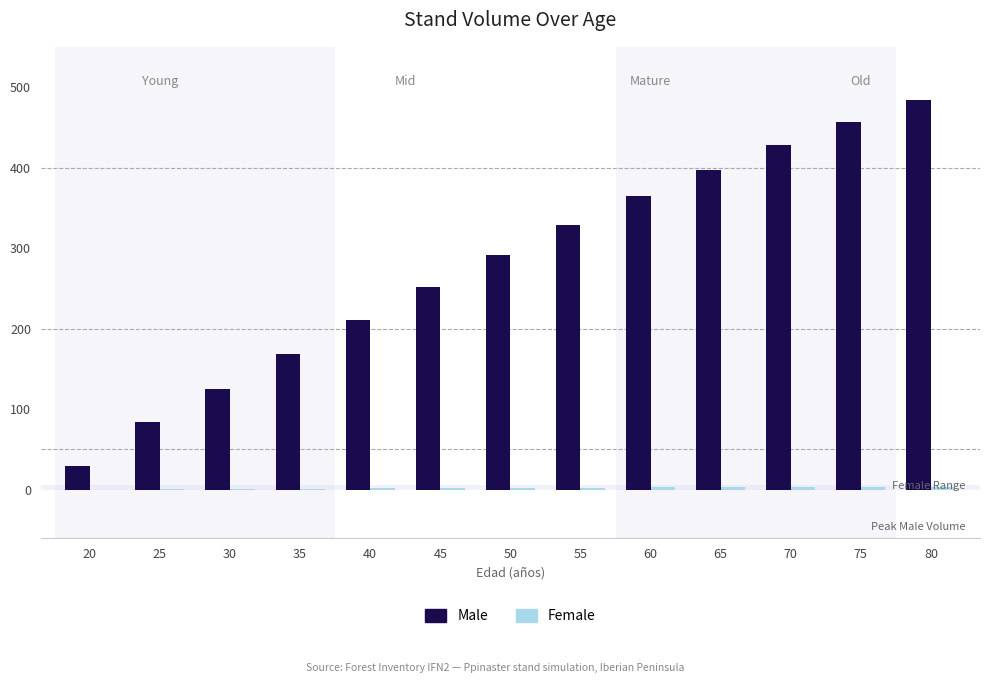

How many series are shown in this chart?

2